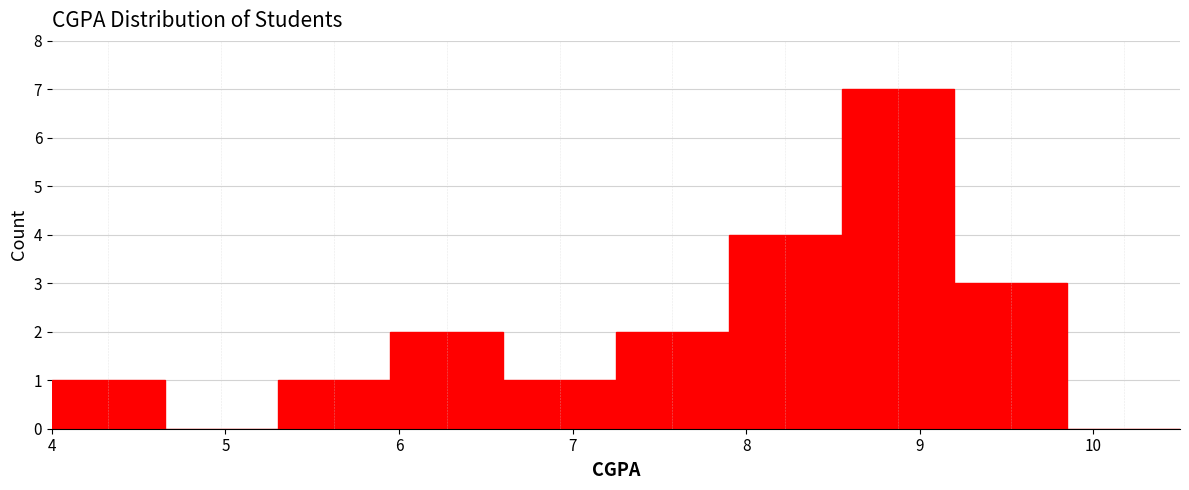

Reading left to right, list every bar in this chart as the range it spans on the x-axis followed by its height. Neither the bar edges nor the heights are printed on the chart, so give them approximately, as read against the axes.

4.00 to 4.65: 1
4.65 to 5.30: 0
5.30 to 5.95: 1
5.95 to 6.60: 2
6.60 to 7.25: 1
7.25 to 7.90: 2
7.90 to 8.55: 4
8.55 to 9.20: 7
9.20 to 9.85: 3
9.85 to 10.50: 0